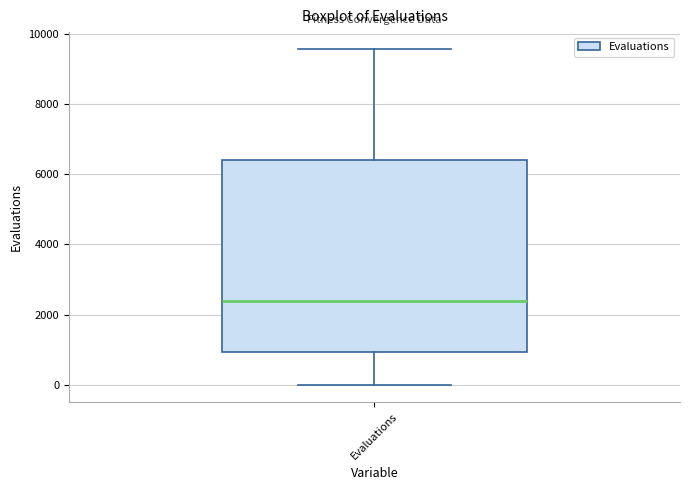

Read this box plot against the y-axis: the position of the median line, the range covered by the box, and the ends of both whiskers. The values are not printed on the chart, so give them approximately, as read against the axis.

median 2400, box 1000 to 6400, whiskers 0 to 9600